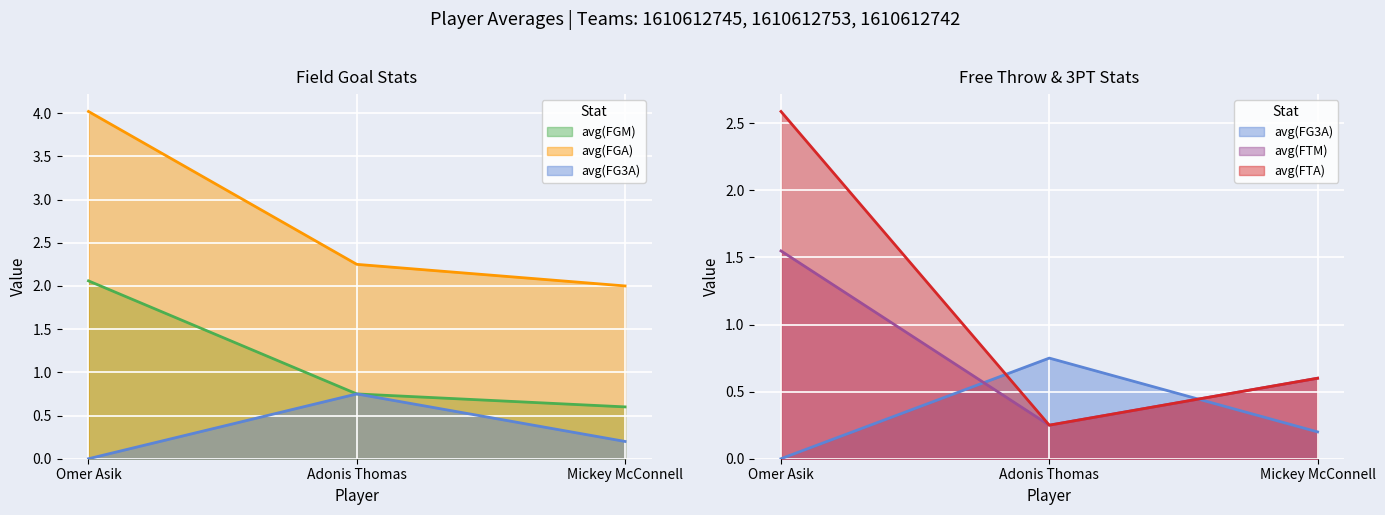

Does the chart display data point markers on the line(s)?

No